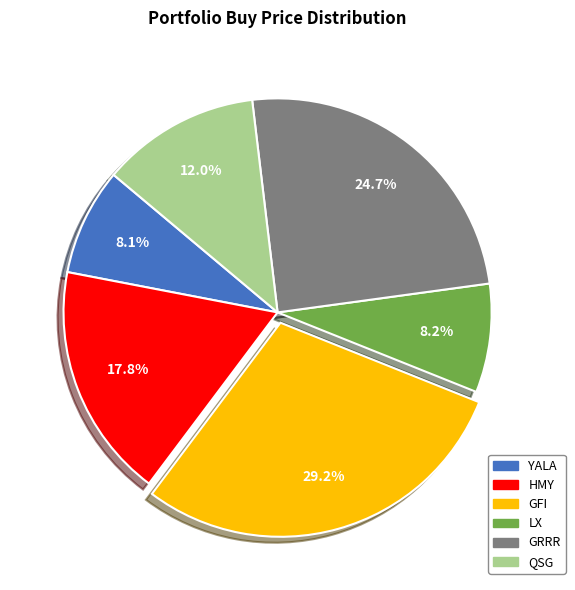

To the nearest percent, what portion does LX represent?

8%